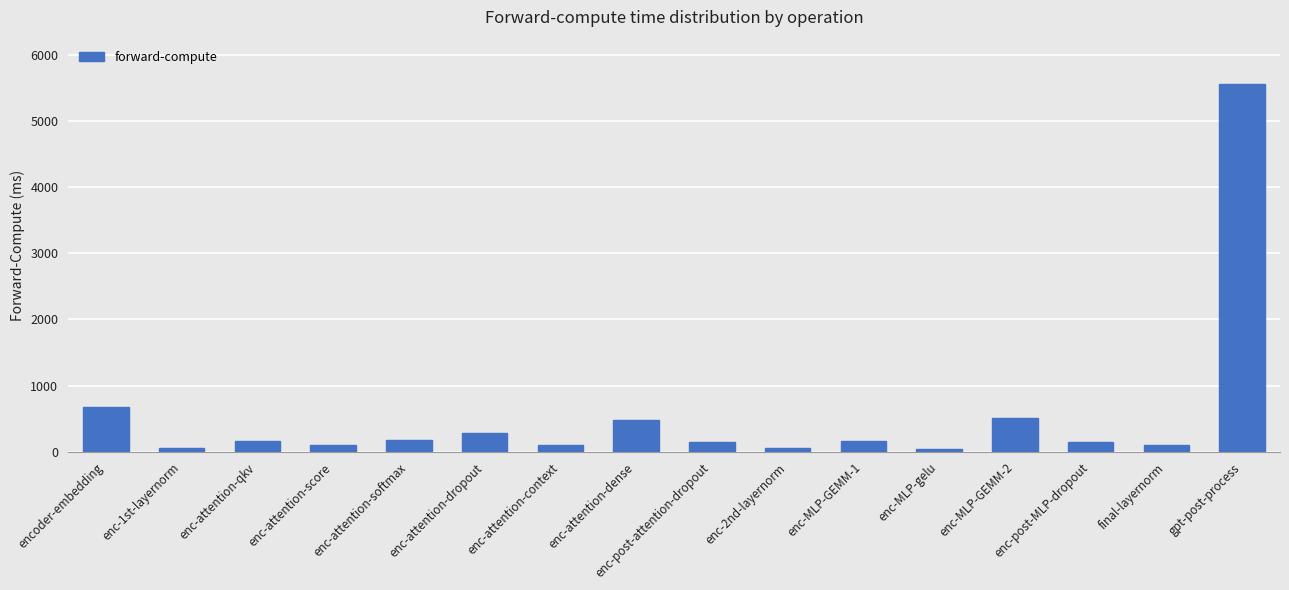

Which label corresponds to the largest value in the chart?

gpt-post-process